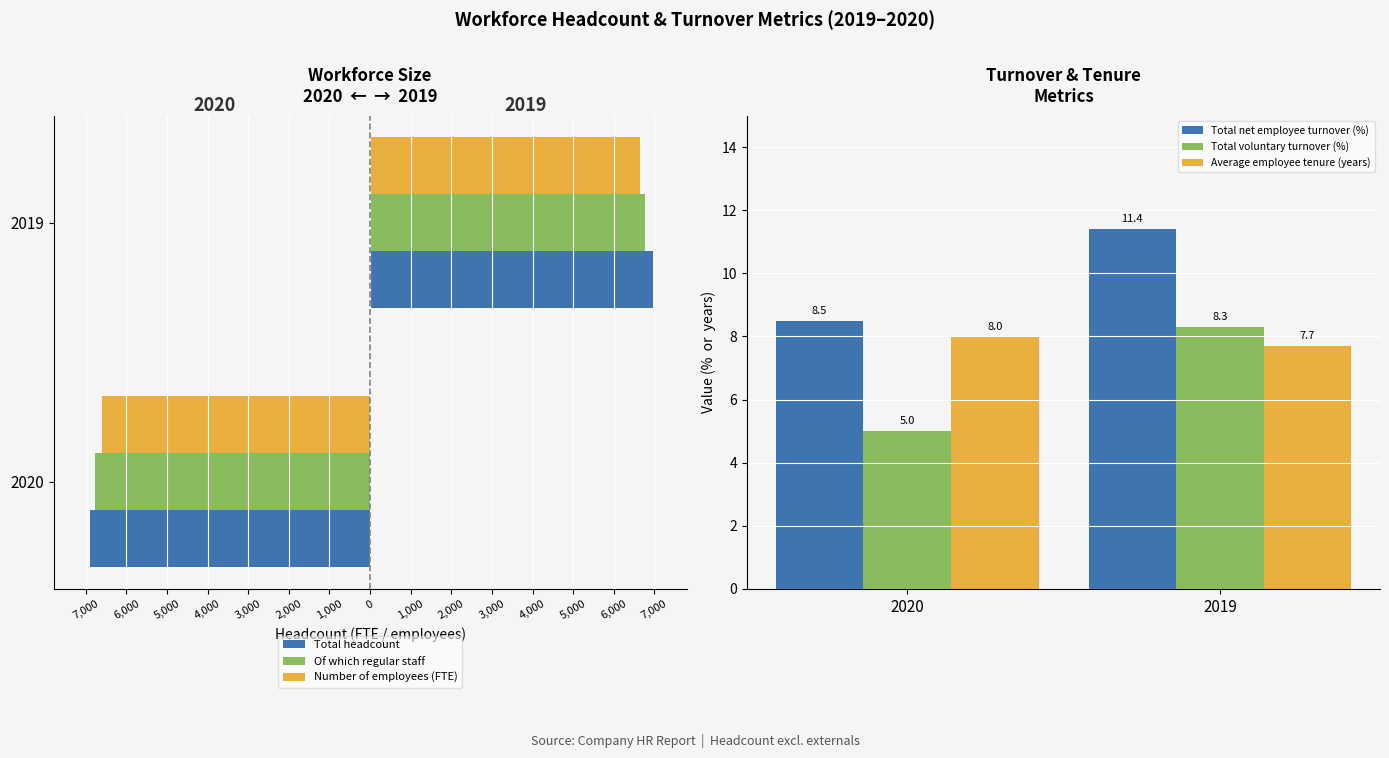

What is the sum of the Total net employee turnover (%) values at 2020 and 2019?

19.9